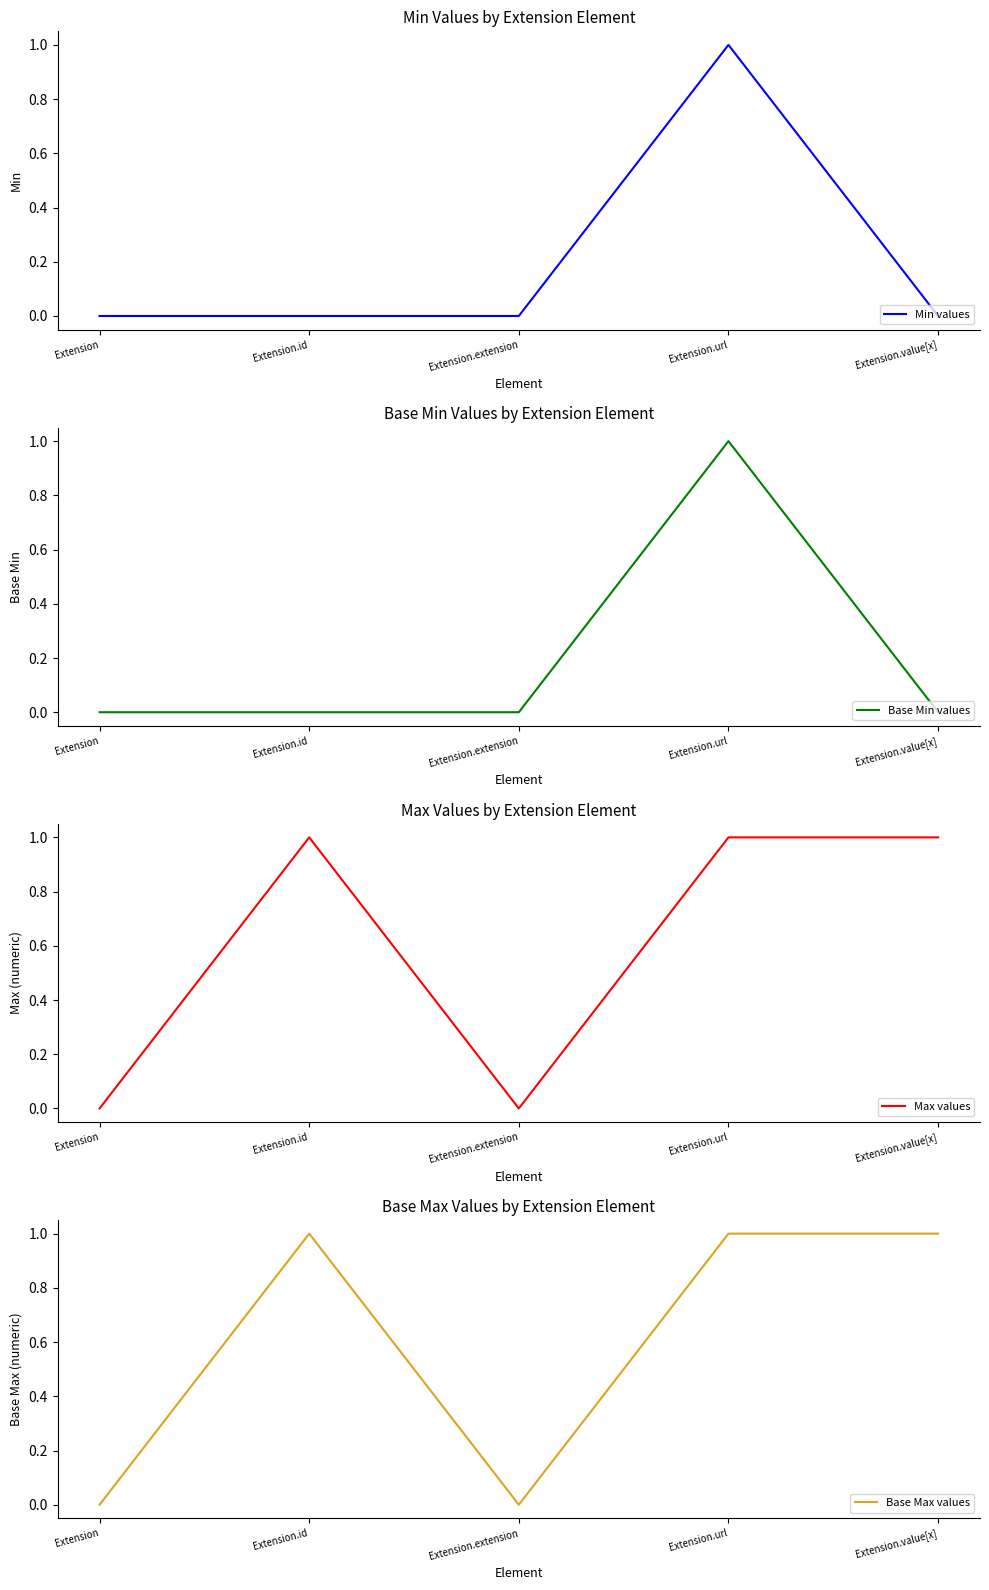

Does the chart have visible grid lines?

No